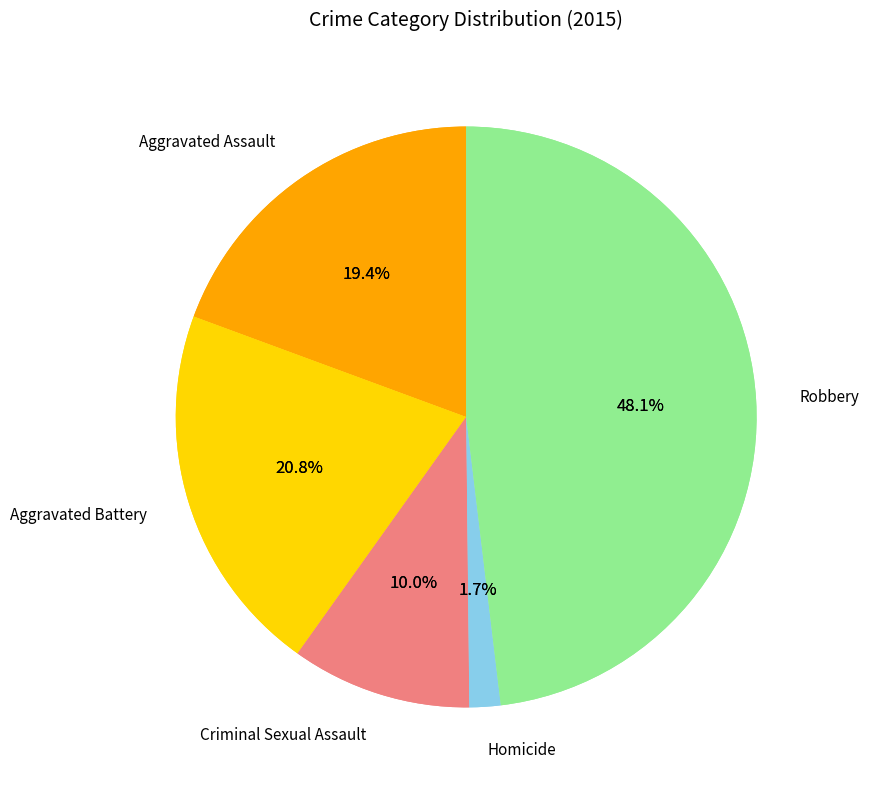

The Aggravated Assault slice represents 26% of the pie. True or false?

False